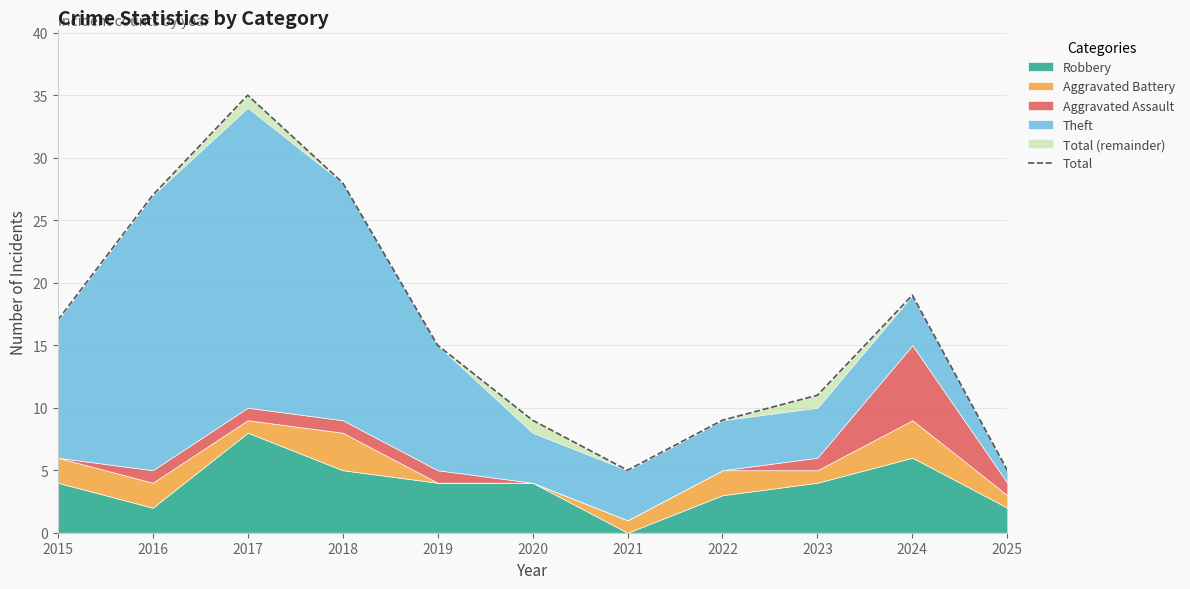

Which has a higher value, 2018 or 2023?

2018